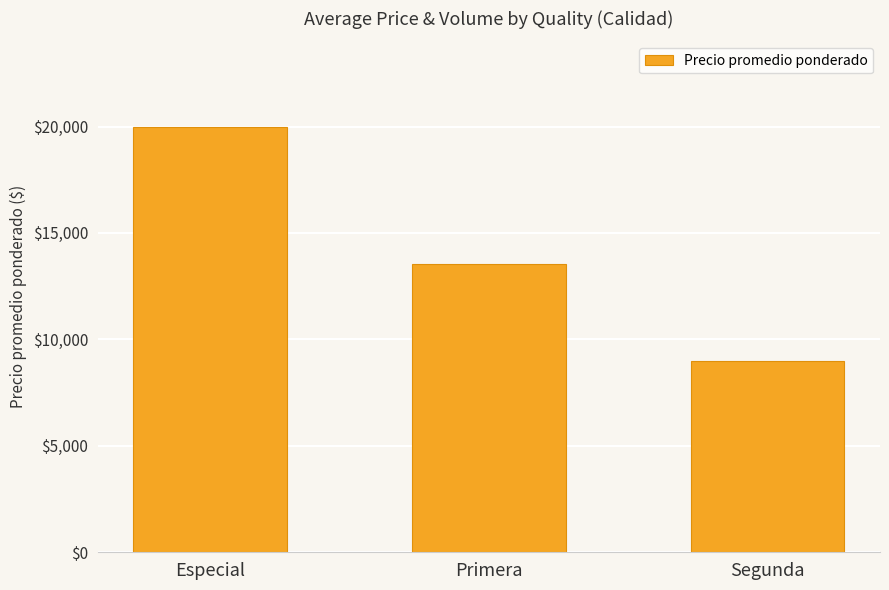

What is the change in value from Especial to Segunda?

-11000